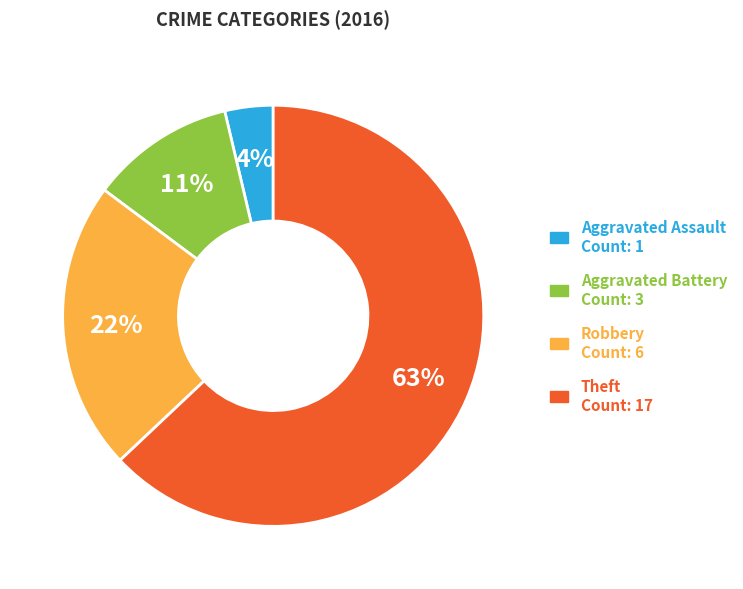

Is it true that Theft is 63% of the pie?

True